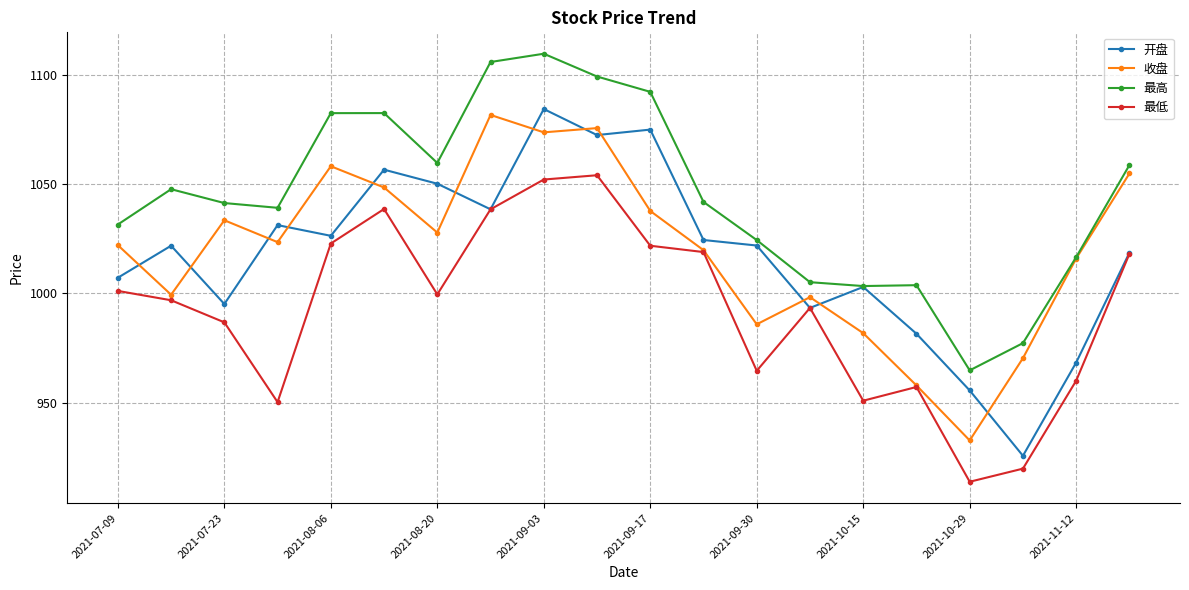

What is the value of the 最低 point at the 16th from the left?

957.1